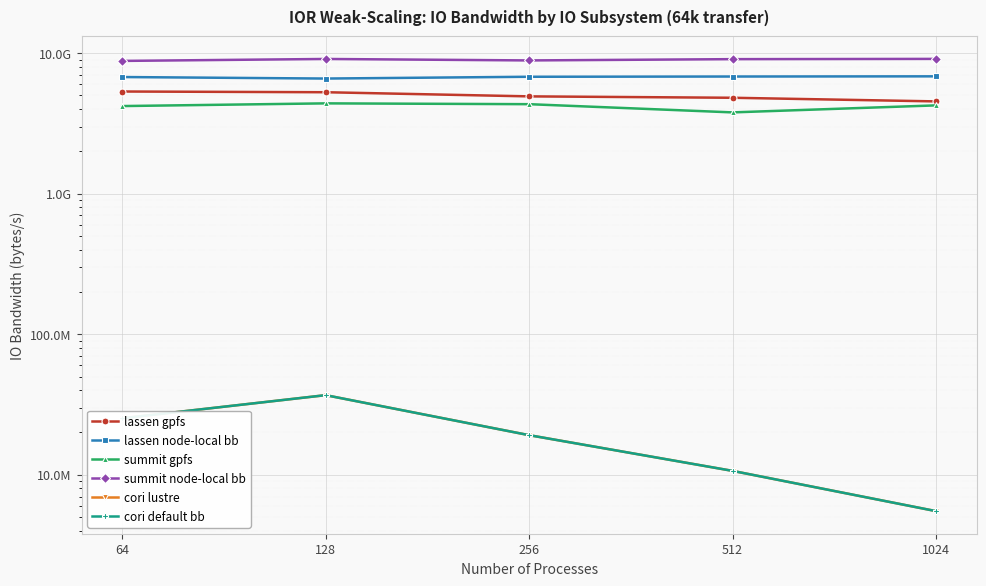

What are all the series names shown in the legend?

lassen gpfs, lassen node-local bb, summit gpfs, summit node-local bb, cori lustre, cori default bb